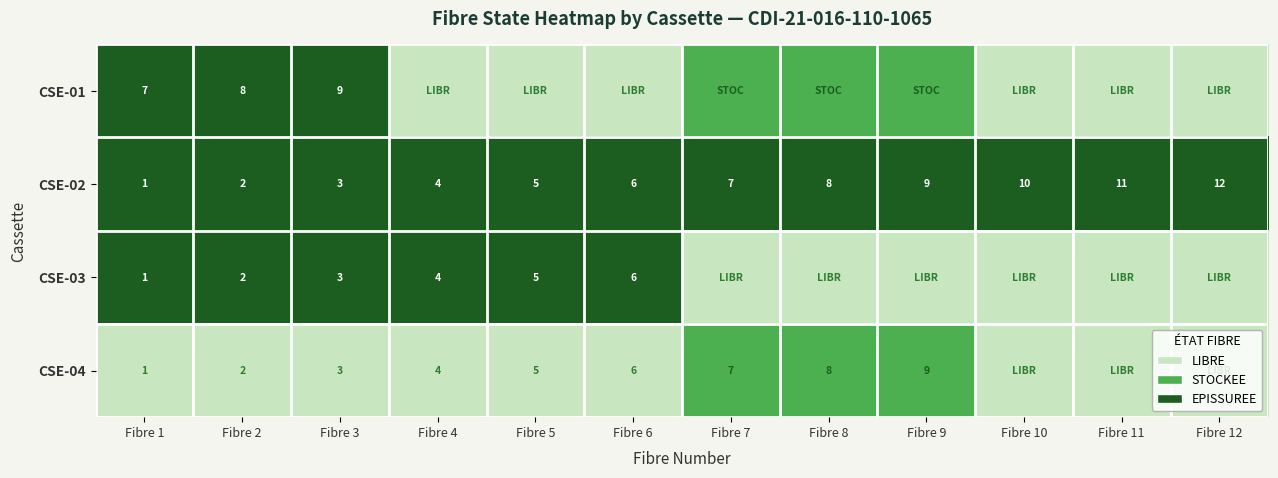

What is the greatest value displayed?

2